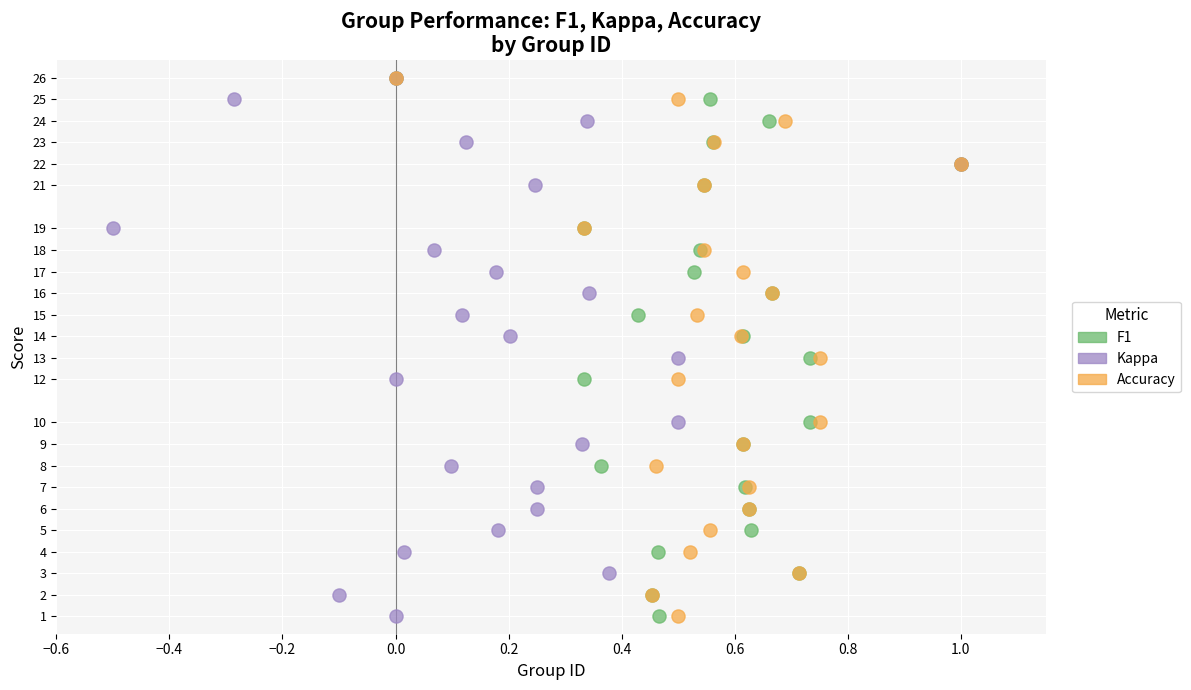

What are all the series names shown in the legend?

F1, Kappa, Accuracy